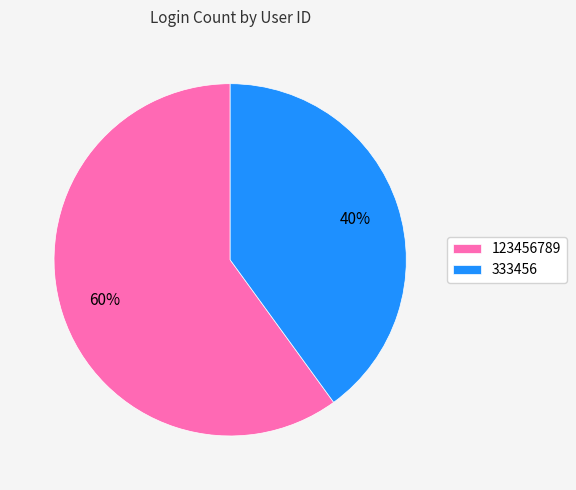

What is the largest slice in the pie chart?

123456789